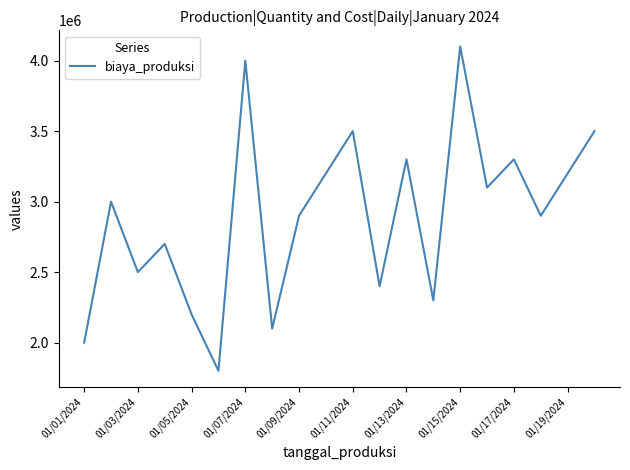

What is the greatest value displayed?

4100000